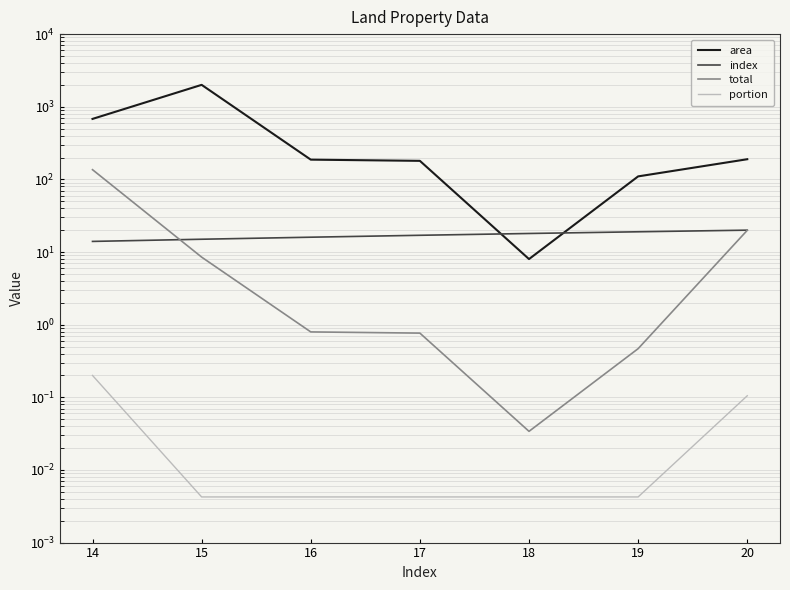

How many data points in area are above 187?

3